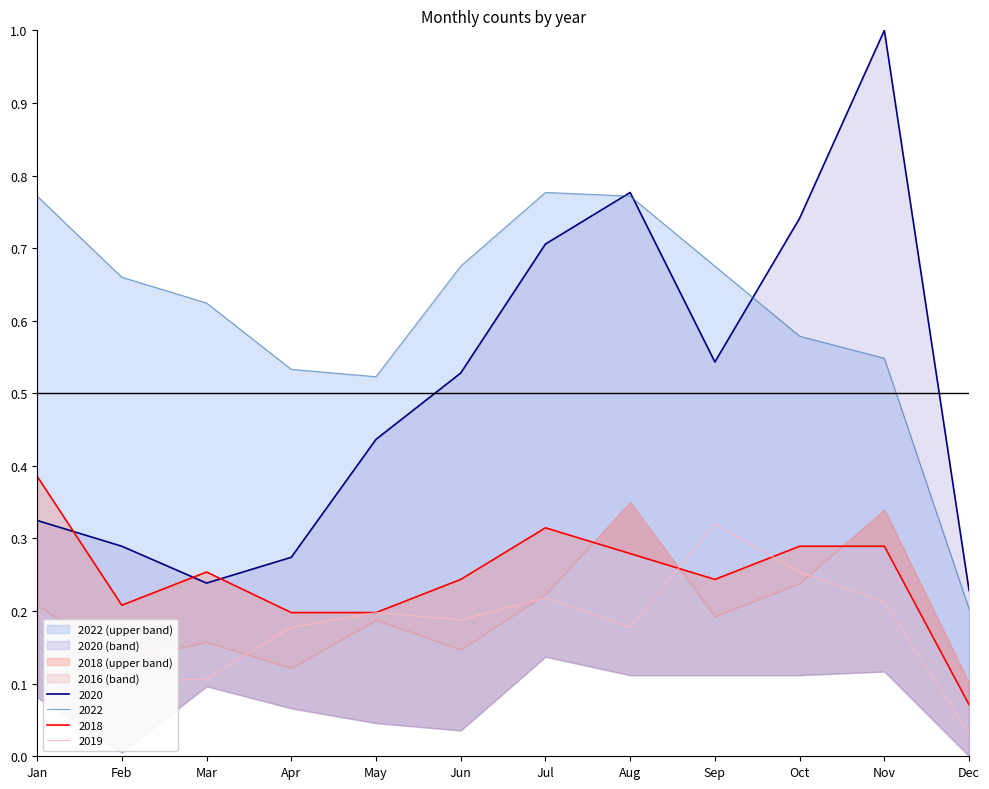

The value of 2019 at Sep is 0.6. True or false?

False